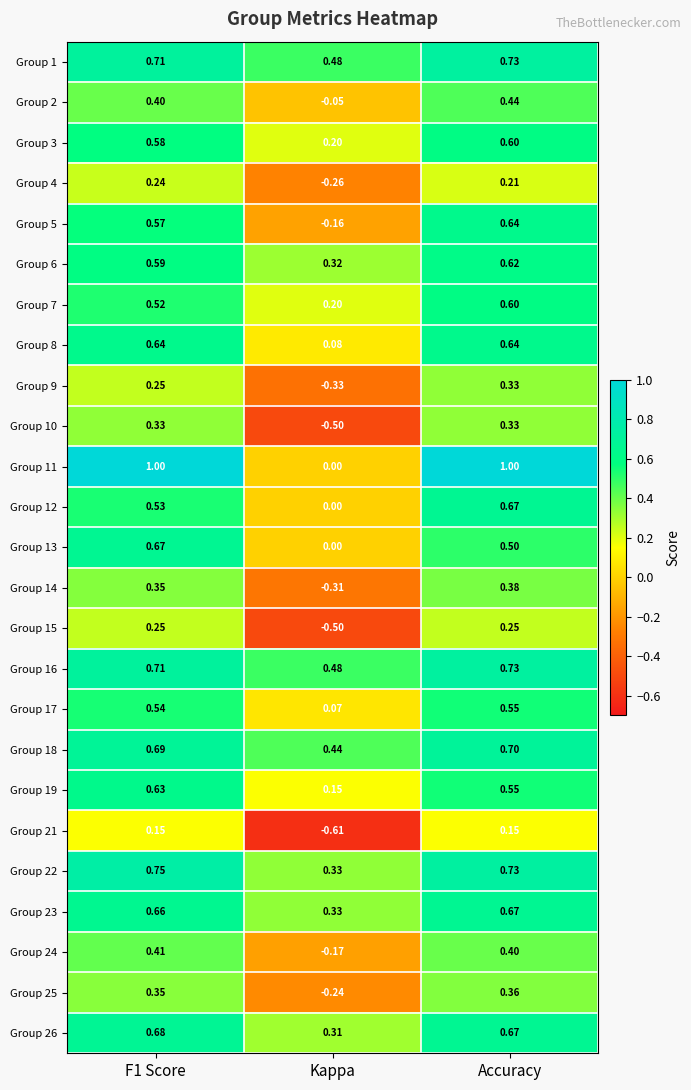

At which category is the sum across all series the highest?

Accuracy